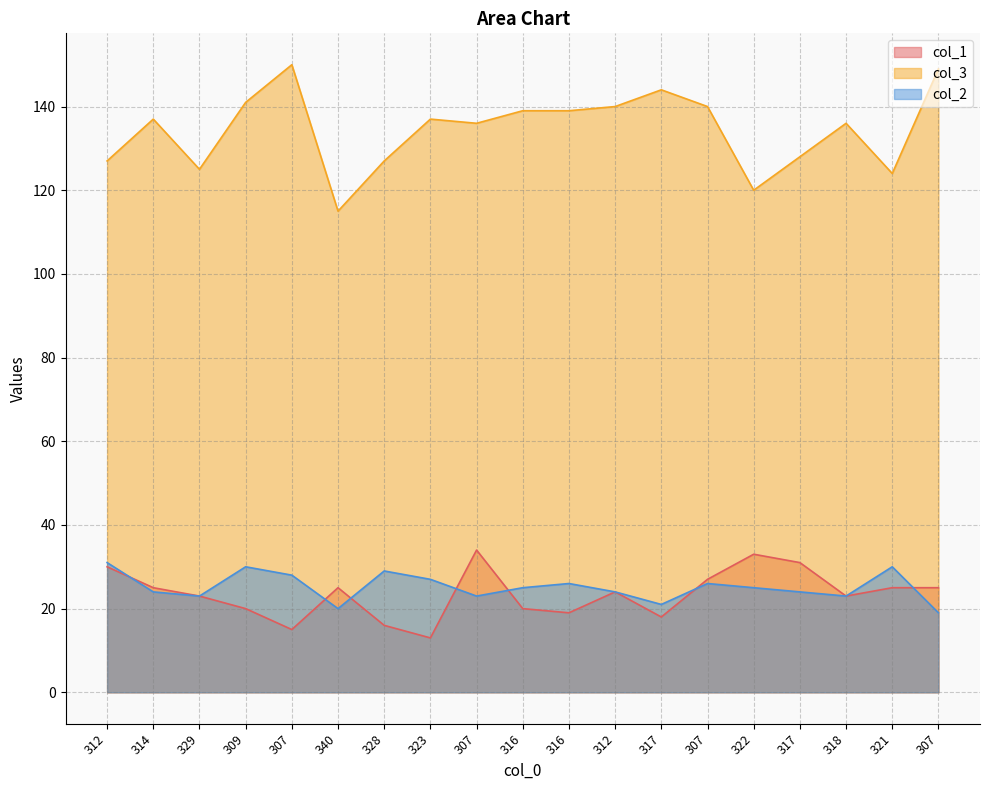

How many values in the col_3 series exceed 137?

8